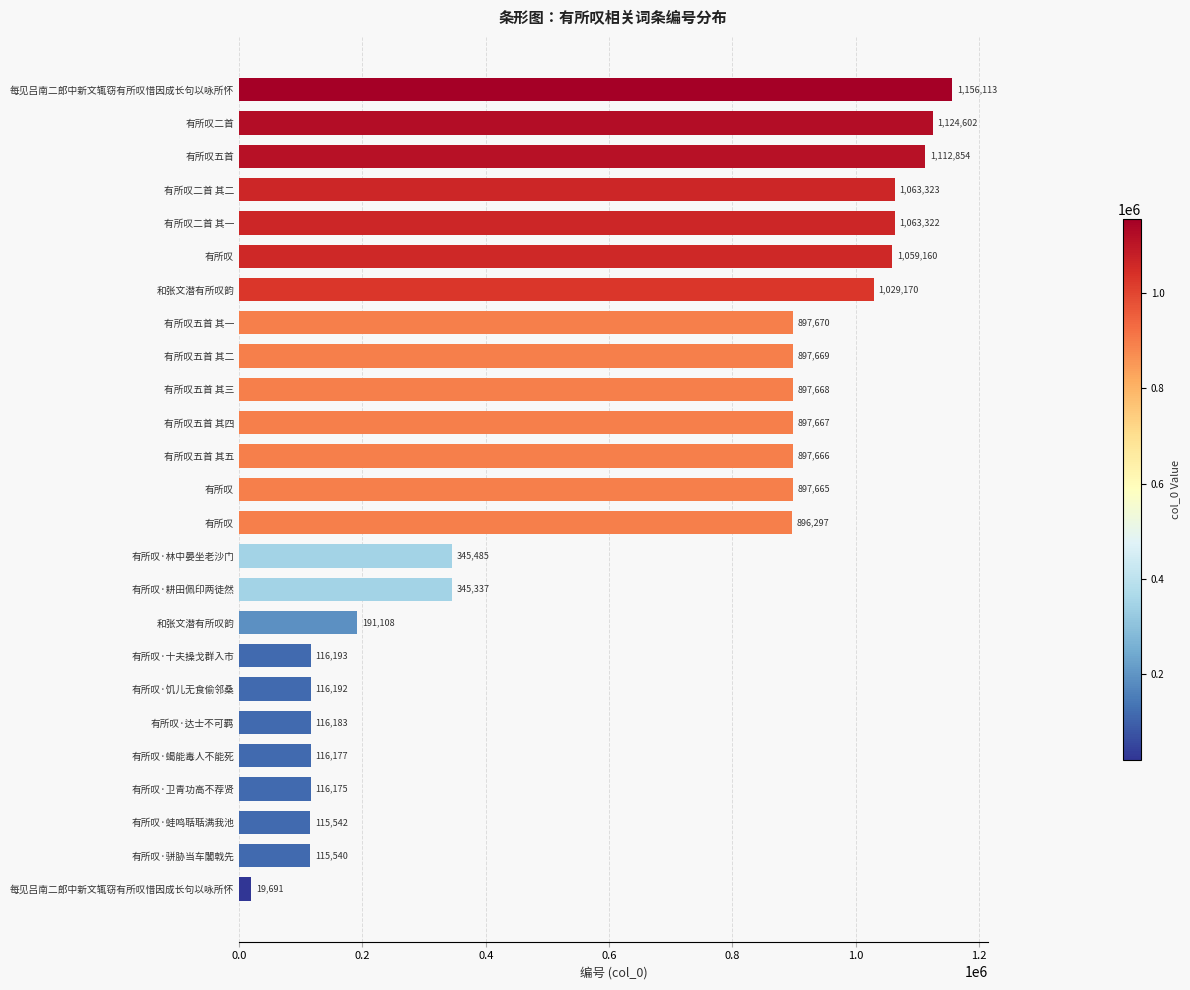

How many bars are there in total?

25